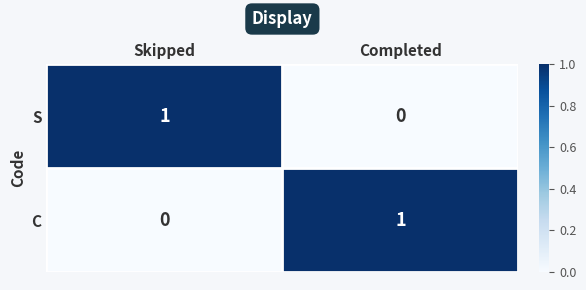

Is it true that C equals 0 at Skipped?

True